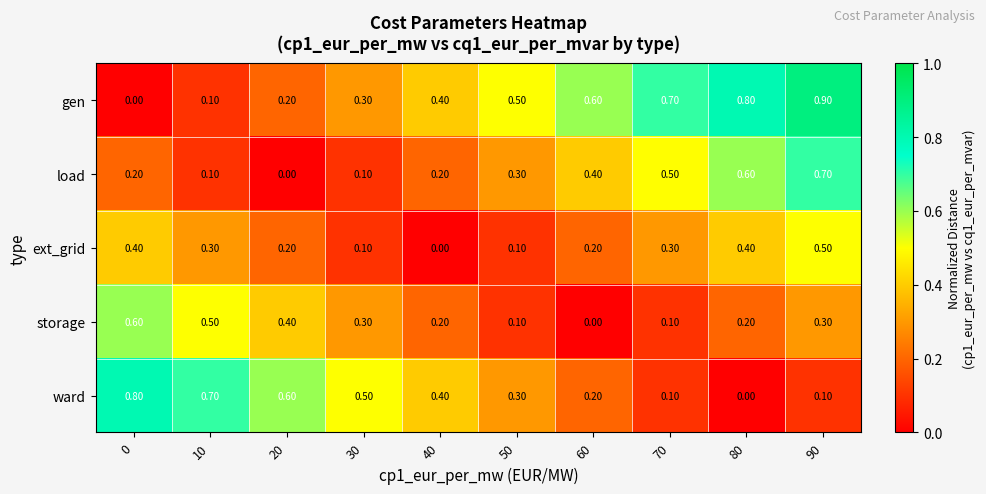

What is the sum of the ward values at 70 and 50?

0.4